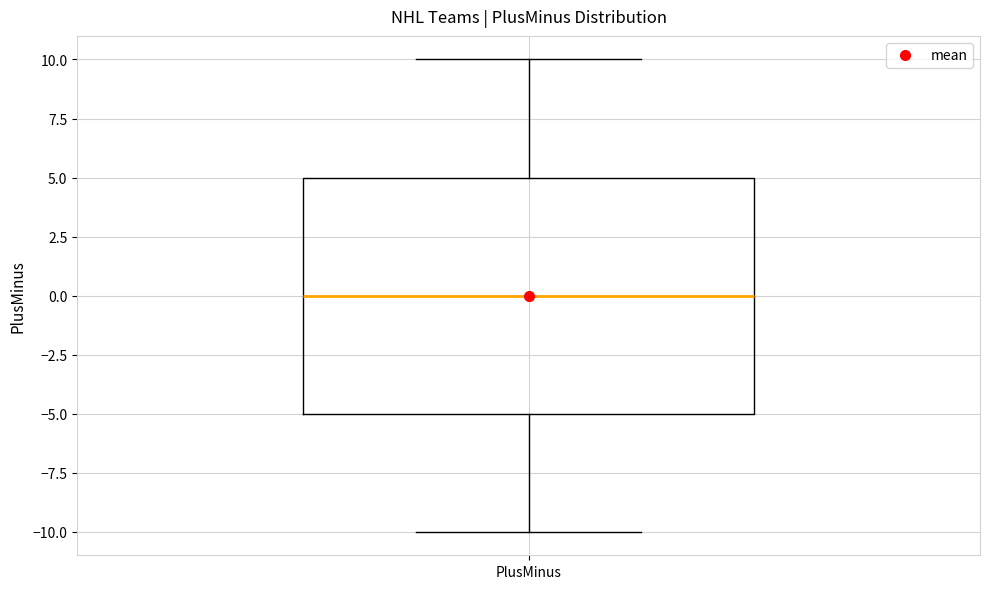

Transcribe this box plot: give where the median line is, the range the box spans, and where the two whiskers end, as read against the y-axis. The values are not printed on the chart, so give them approximately, as read against the axis.

median 0, box -5 to 5, whiskers -10 to 10